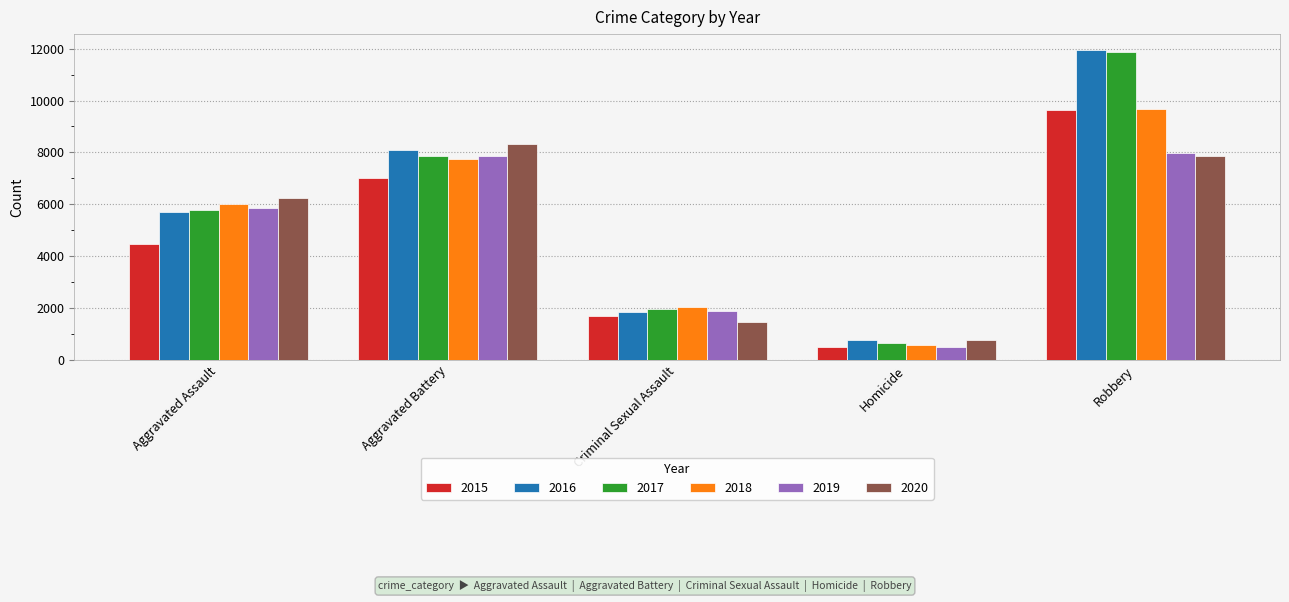

What is the difference between the second highest and second lowest values in the 2017 series?

5873